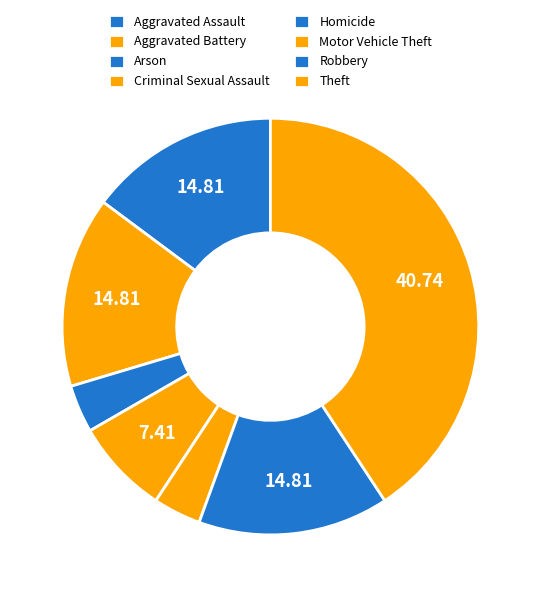

What is the largest slice in the pie chart?

Theft